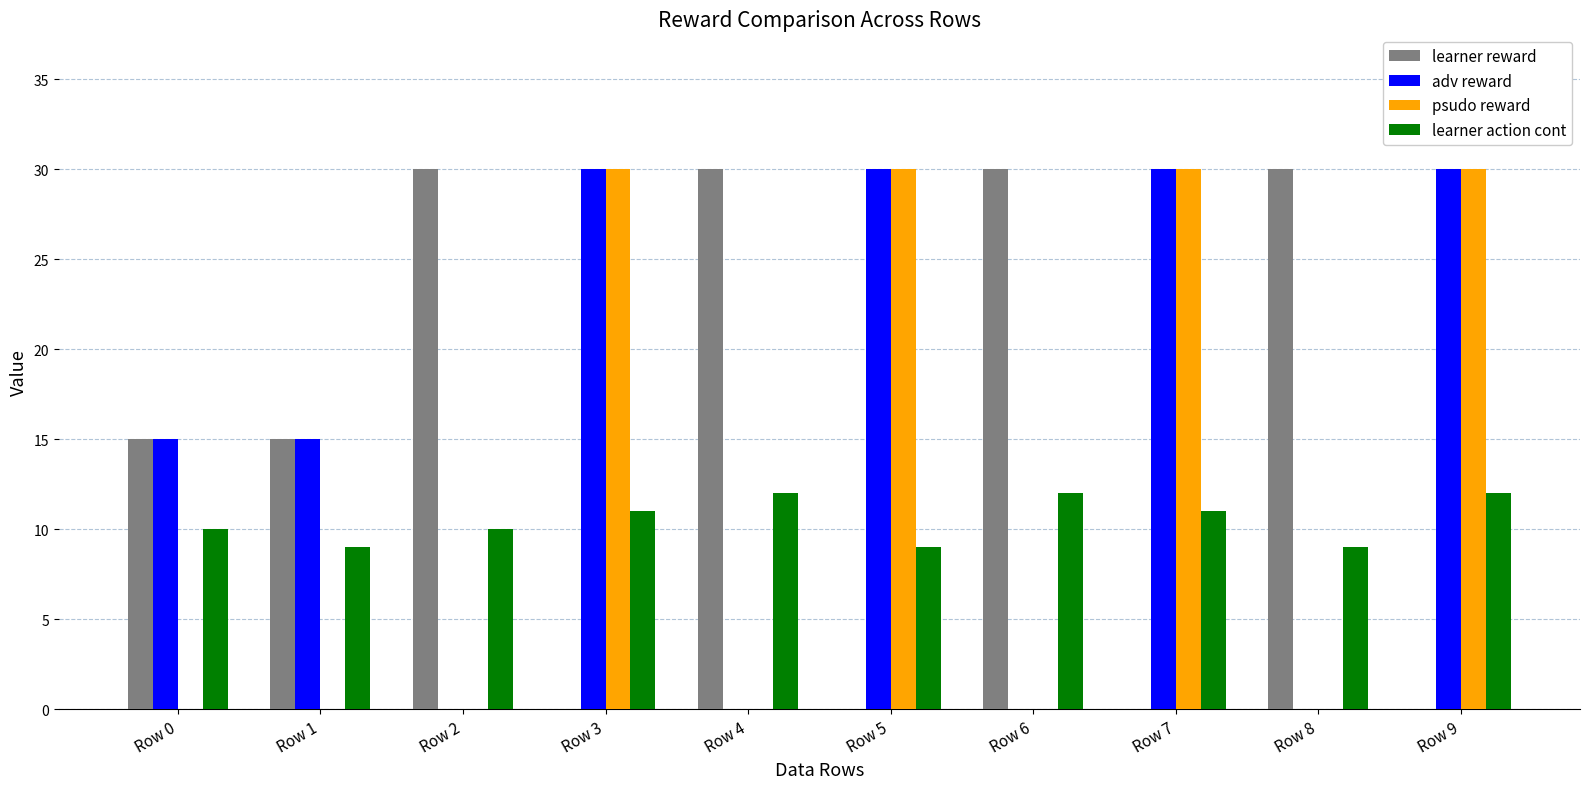

How many distinct data groups are displayed?

4